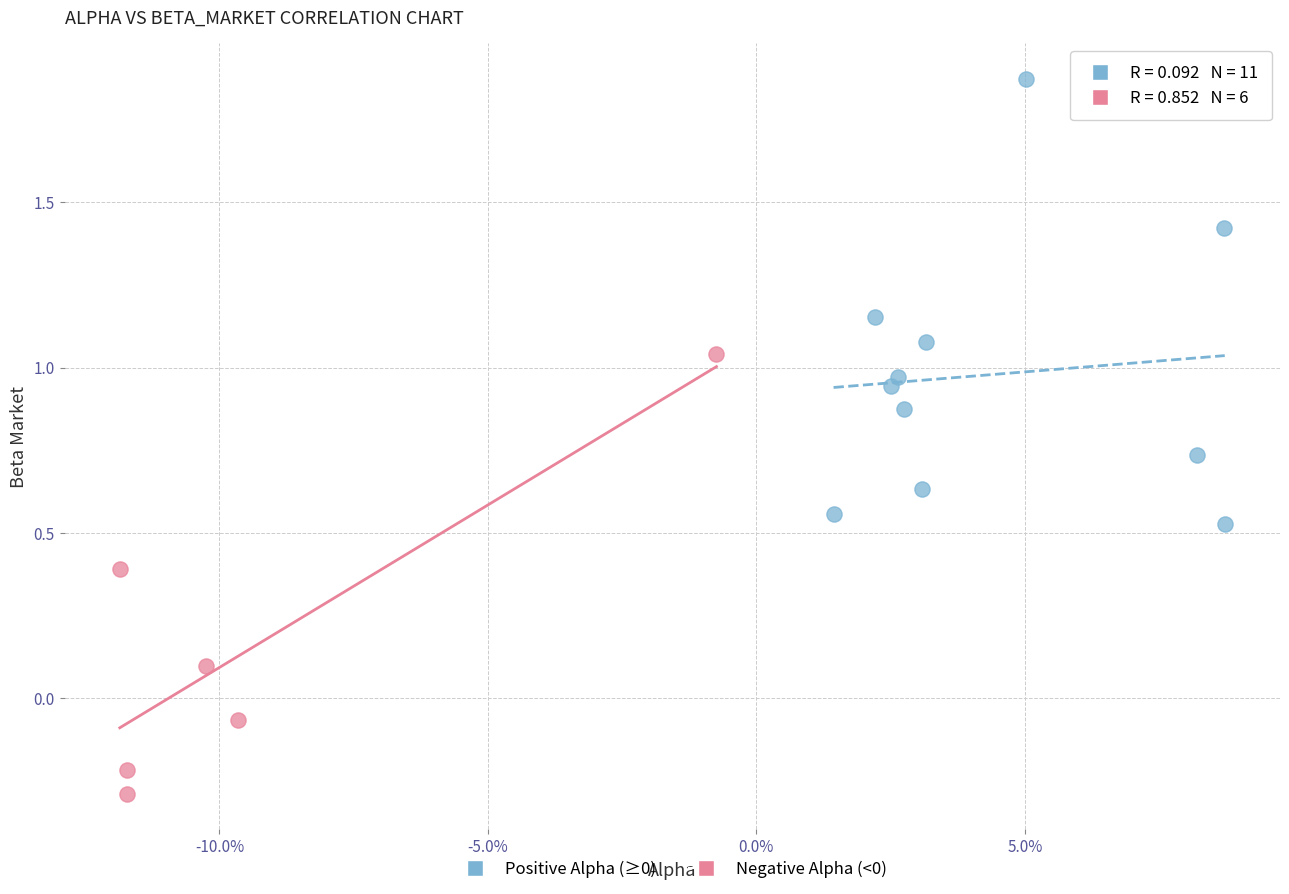

Which series reaches the minimum Y coordinate?

Negative Alpha (<0)